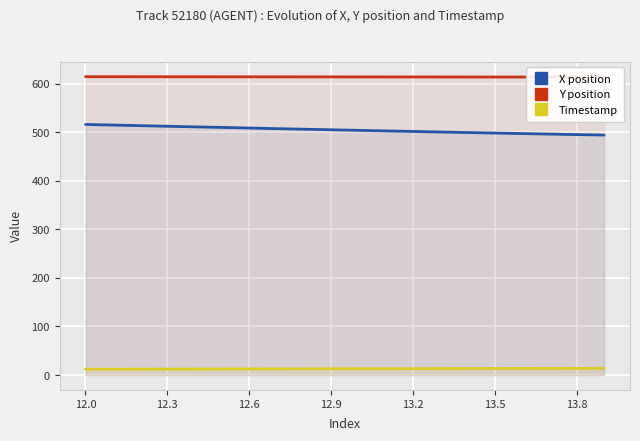

List the series in order of their overall mean, highest first.

Y position, X position, Timestamp